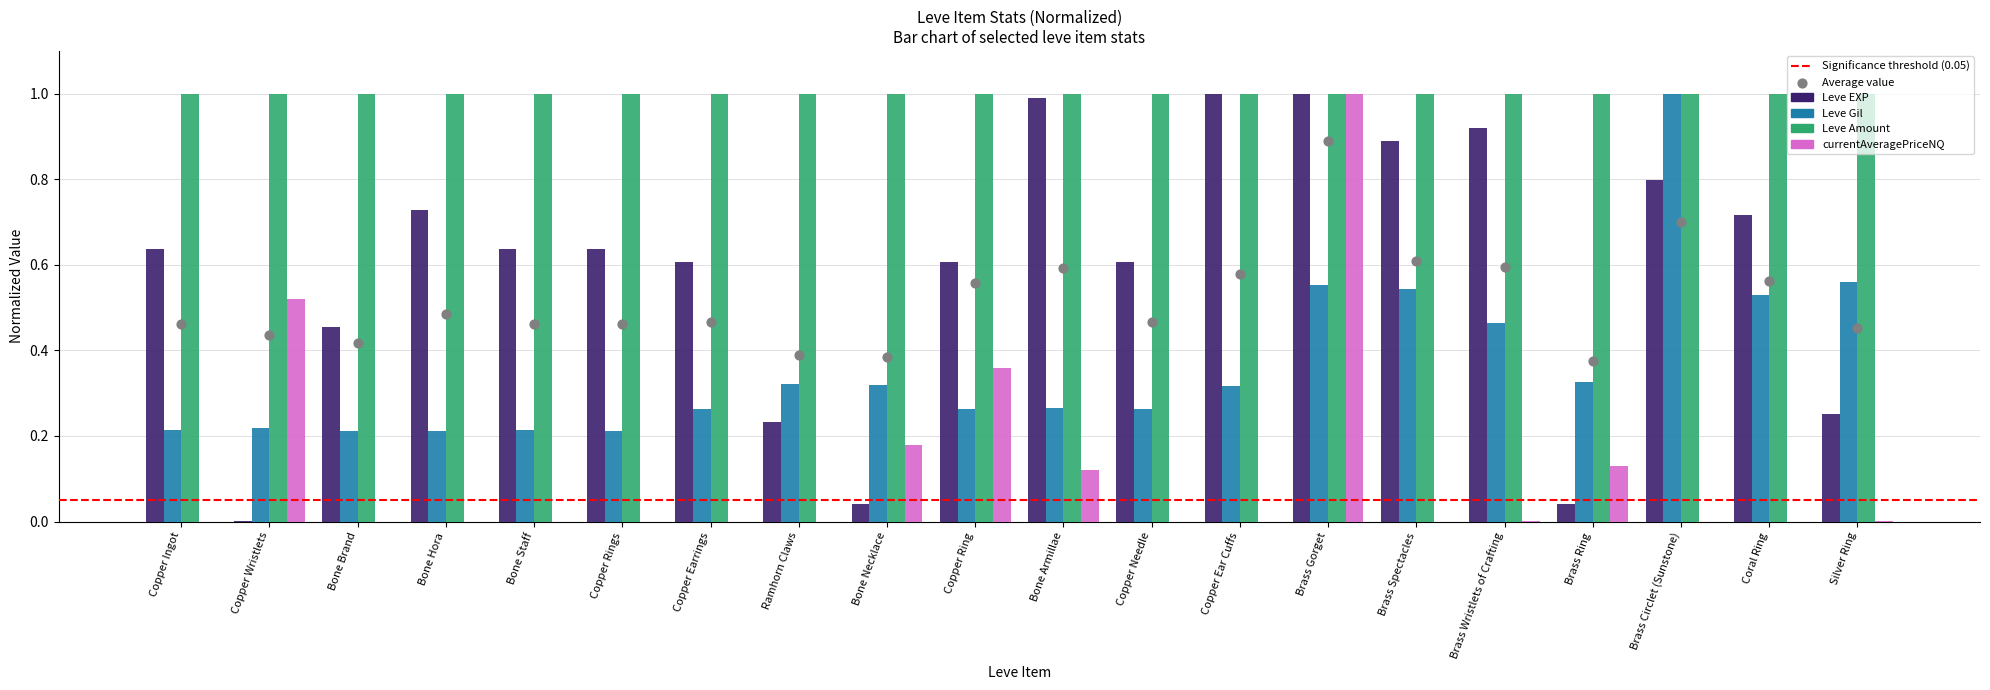

At which category is the sum across all series the highest?

Brass Gorget